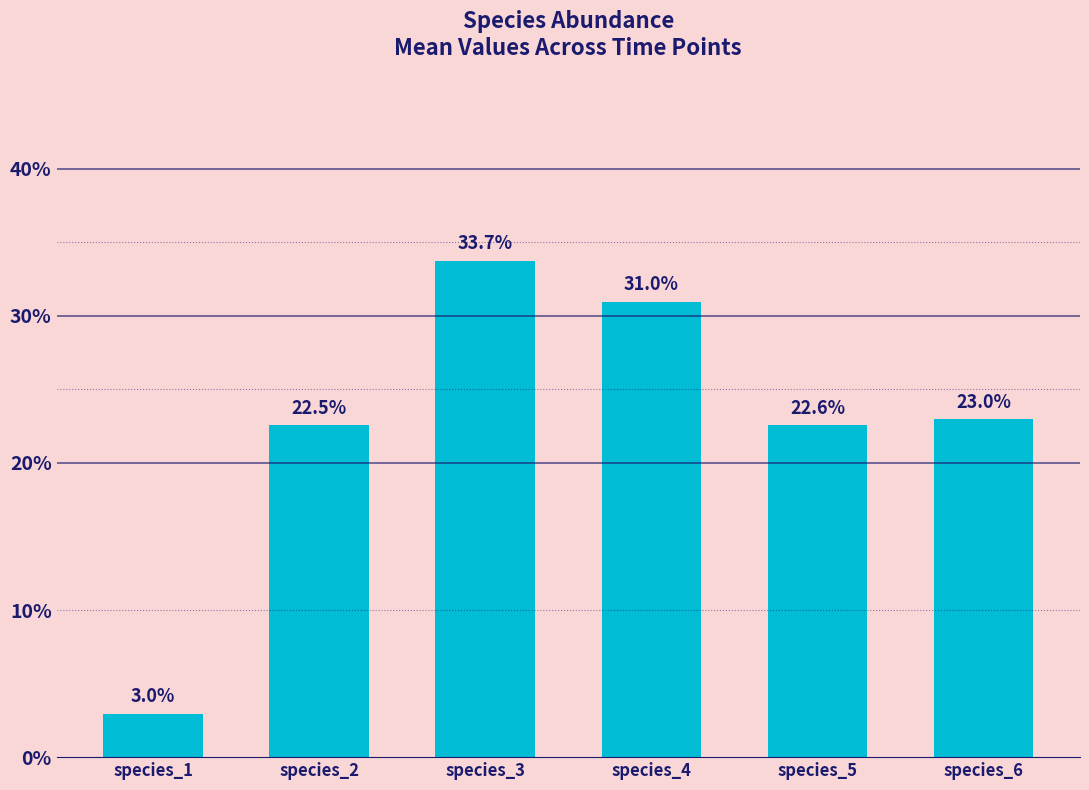

Which label corresponds to the largest value in the chart?

species_3